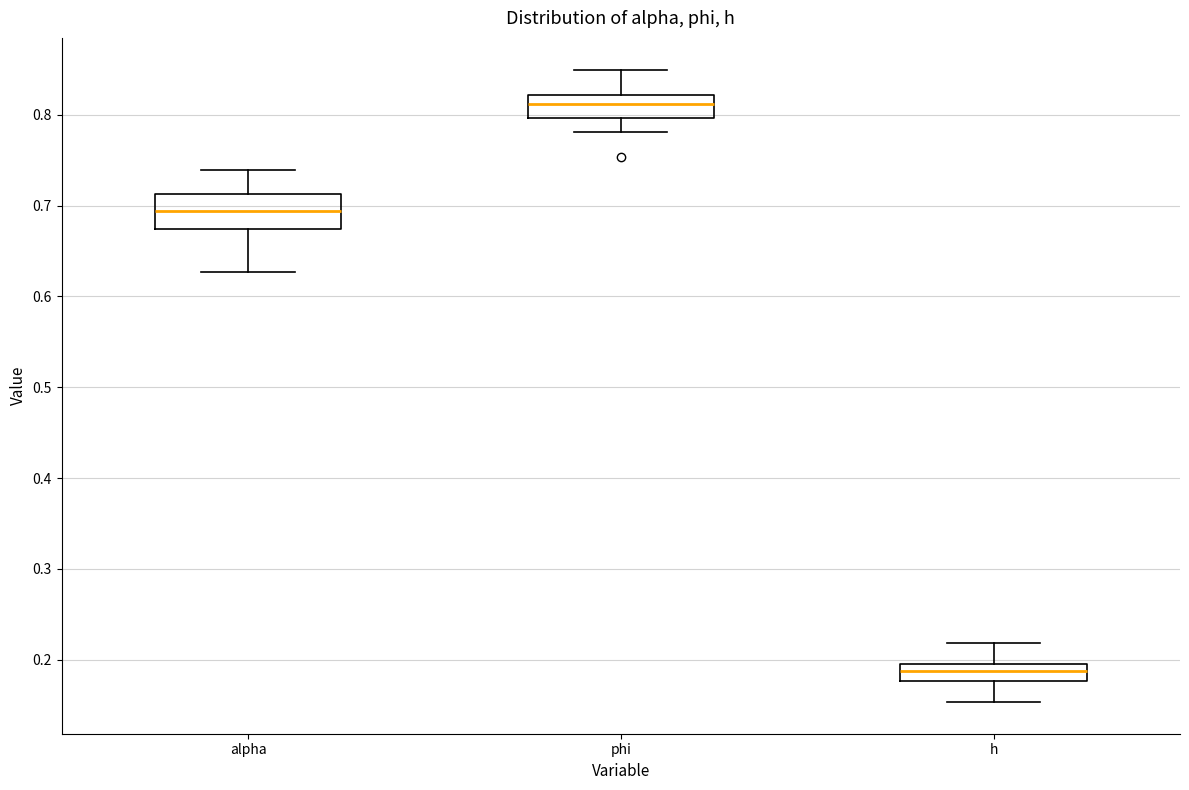

Reading left to right, transcribe this box plot: for each box, give where its median line is, the range the box spans, and where its two whiskers end, as read against the y-axis. The values are not printed on the chart, so give them approximately, as read against the axis.

alpha: median 0.69, box 0.67 to 0.71, whiskers 0.63 to 0.74
phi: median 0.81, box 0.80 to 0.82, whiskers 0.78 to 0.85
h: median 0.19 (inside the box), box 0.18 to 0.19, whiskers 0.15 to 0.22